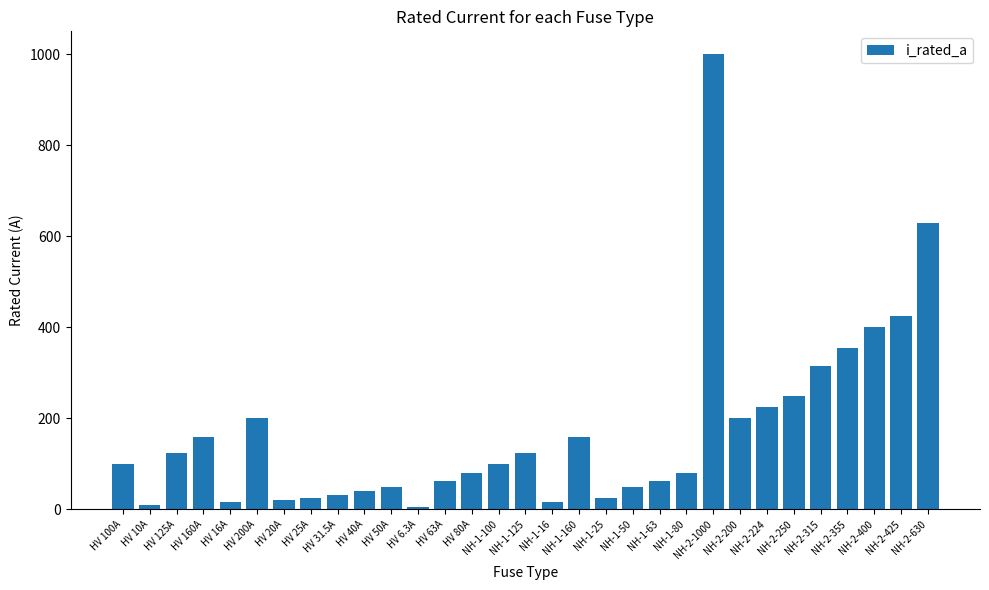

Is it true that the value at HV 63A is 95.4?

False